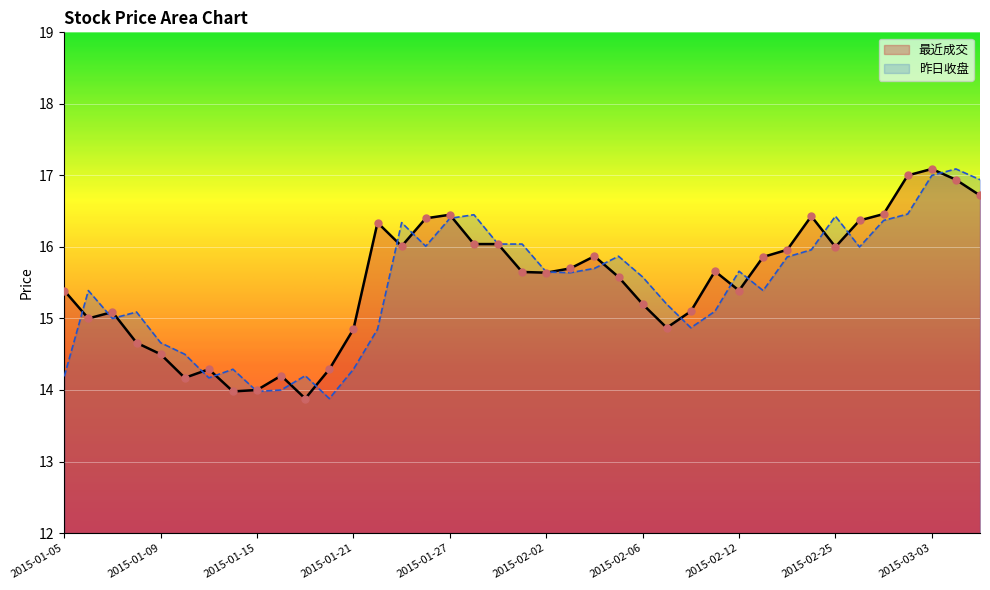

At how many categories does at least one series exceed 15?

30